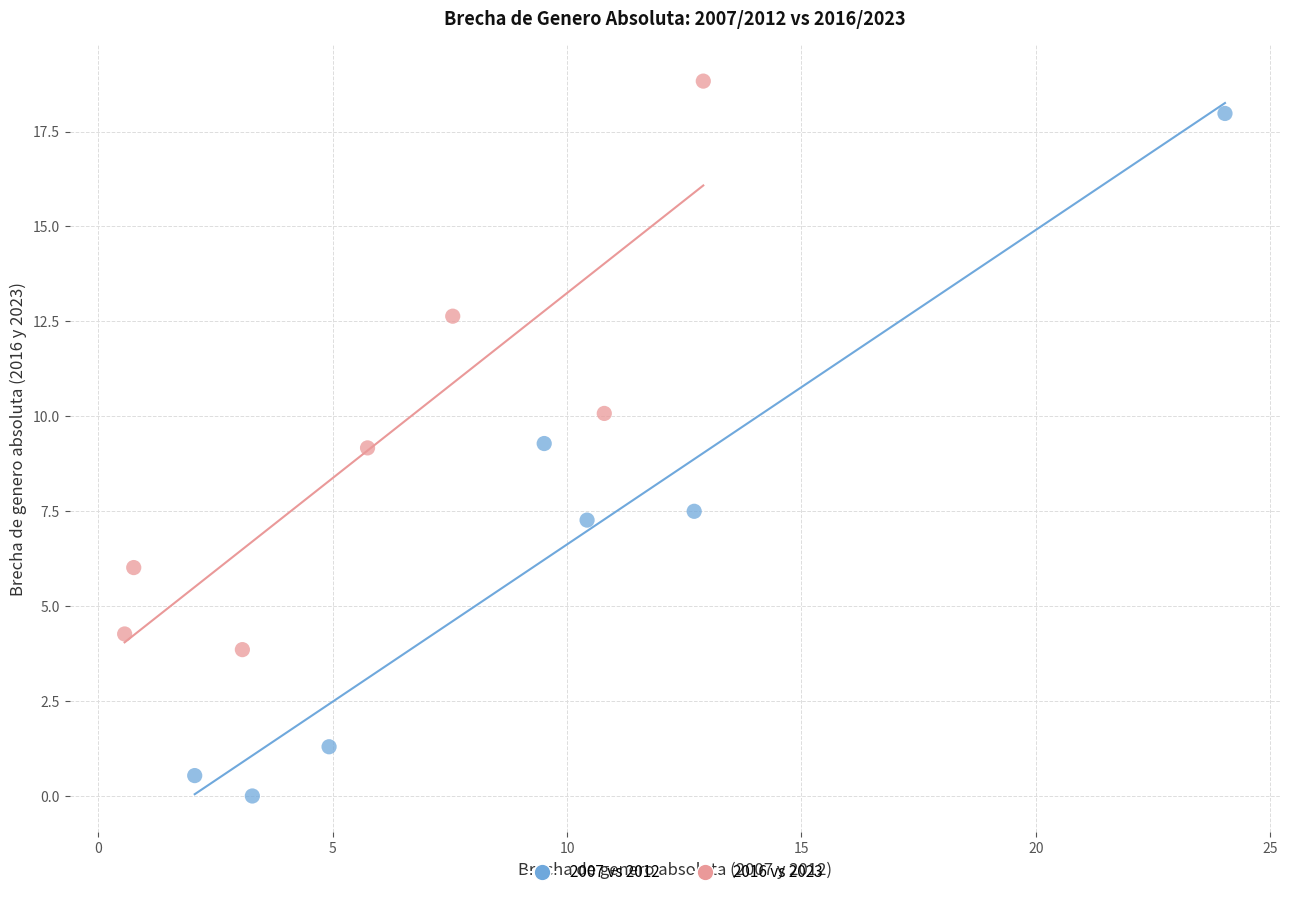

Which series contains the lowest Y value?

2007 vs 2012